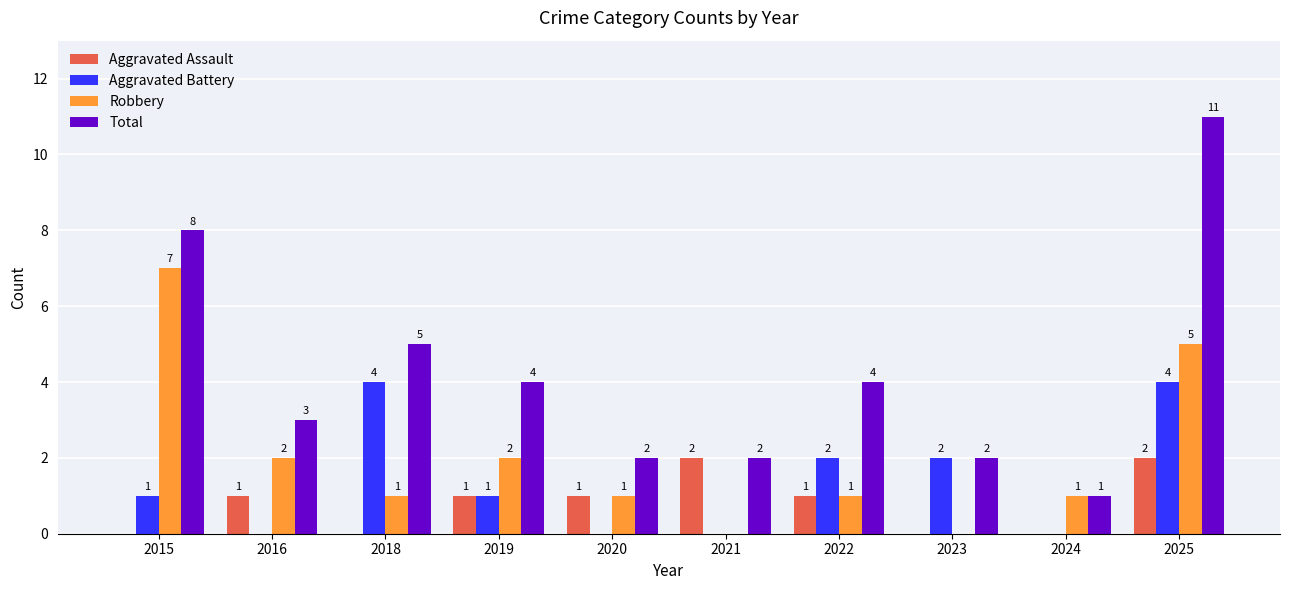

The value of Total at 2023 is 1. True or false?

False